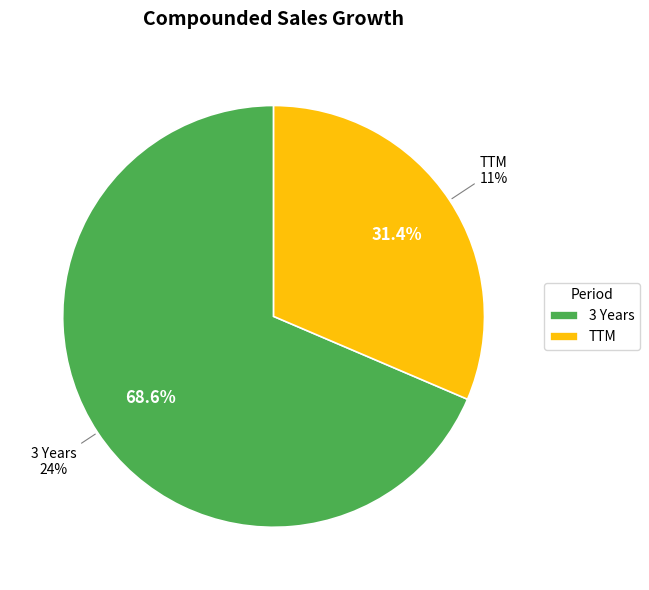

To the nearest percent, what is the difference between the 3 Years and TTM slice percentages?

37%